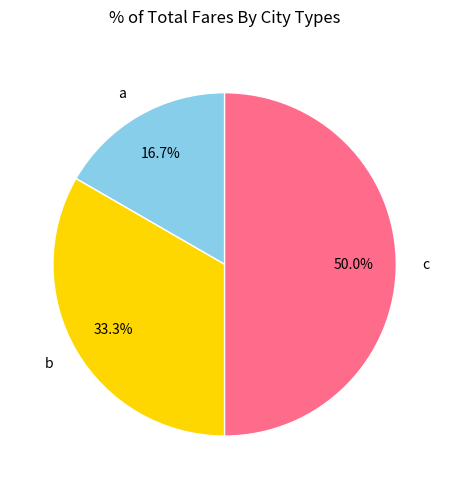

Which category has the smallest portion of the pie?

a